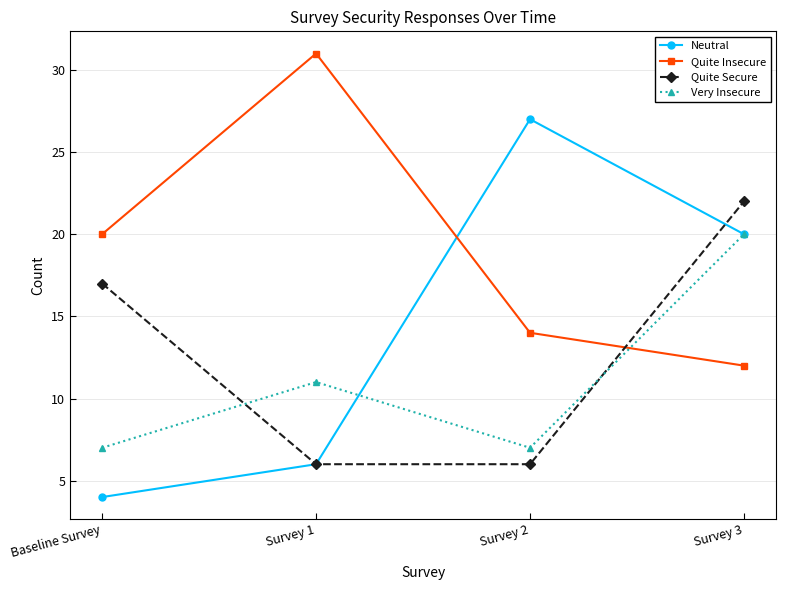

Count the number of data series in this chart.

4